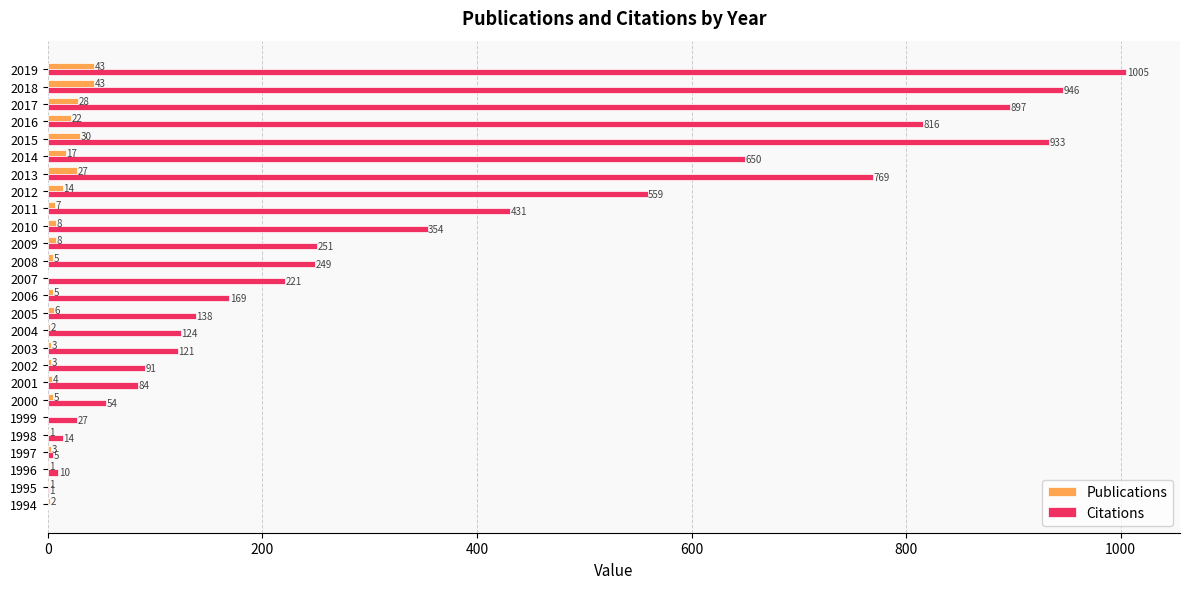

At which label is Publications closest to 21?

2016